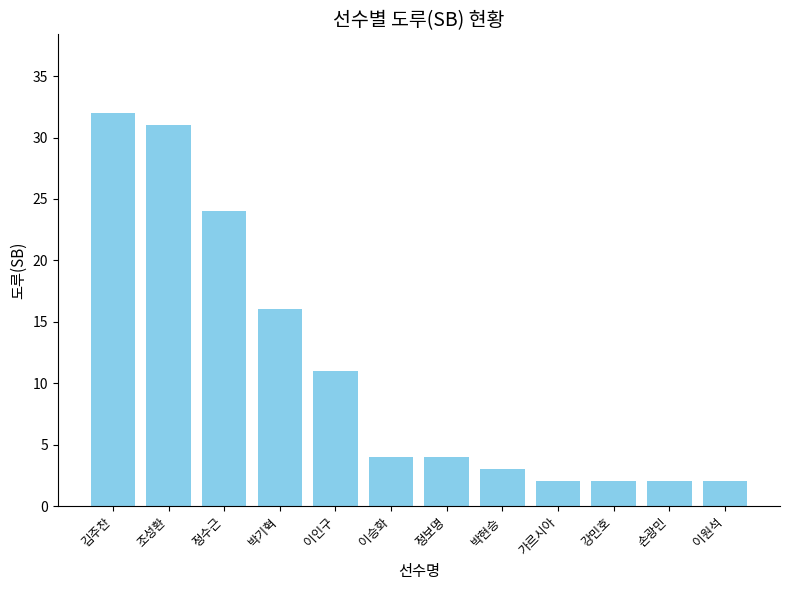

Is it true that the value at 손광민 is 2?

True